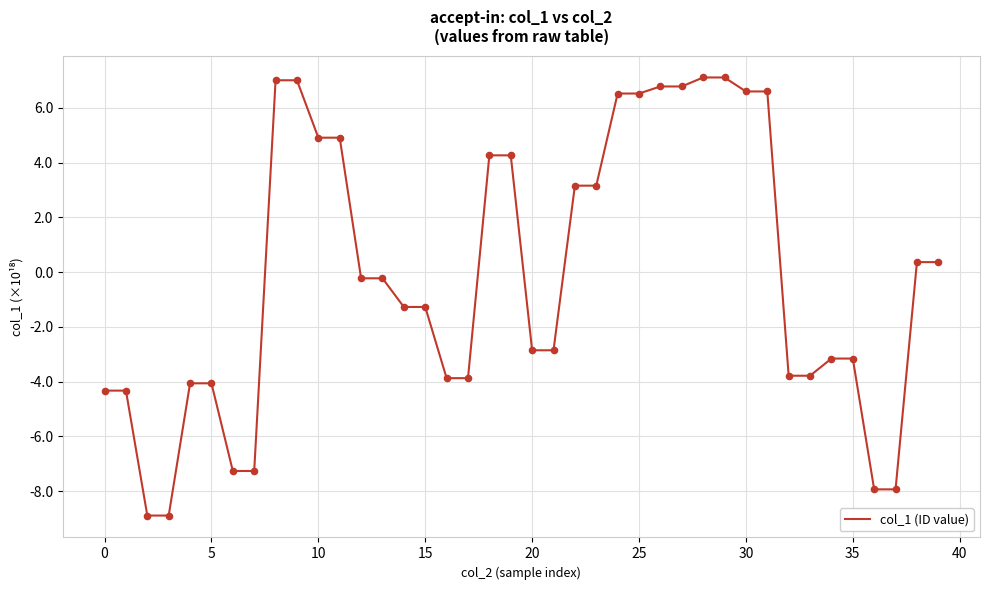

What is the minimum value shown in the chart?

-8.9